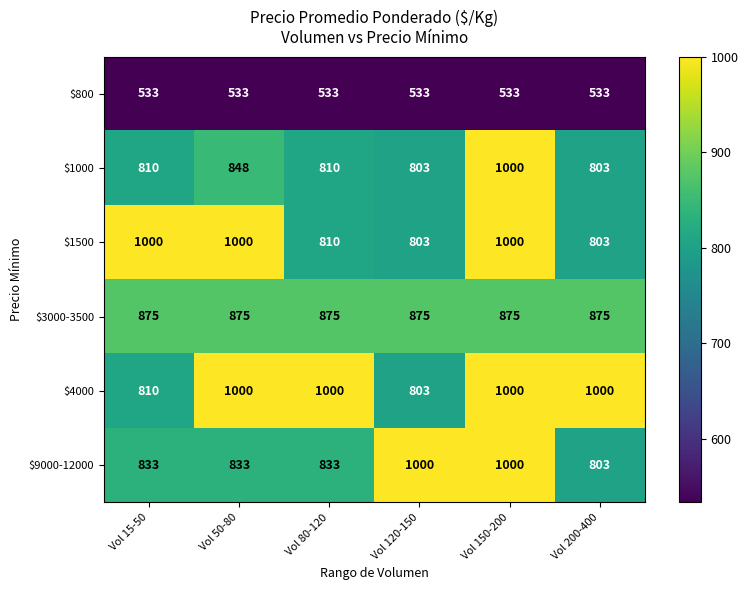

Which series has the largest total across all categories?

$4000